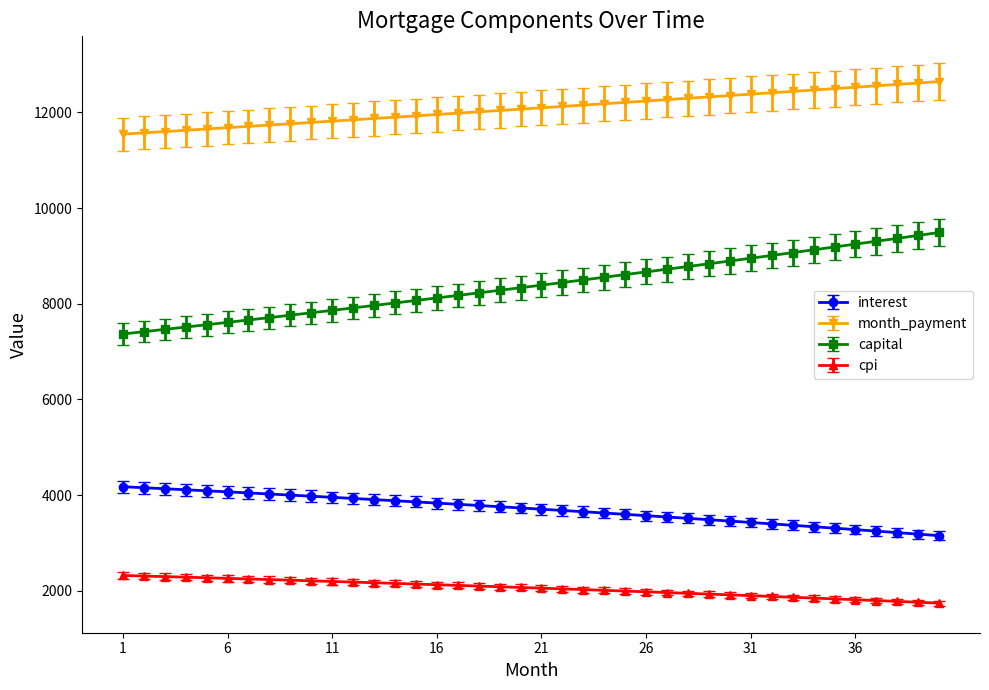

At how many categories does at least one series exceed 5828?

40